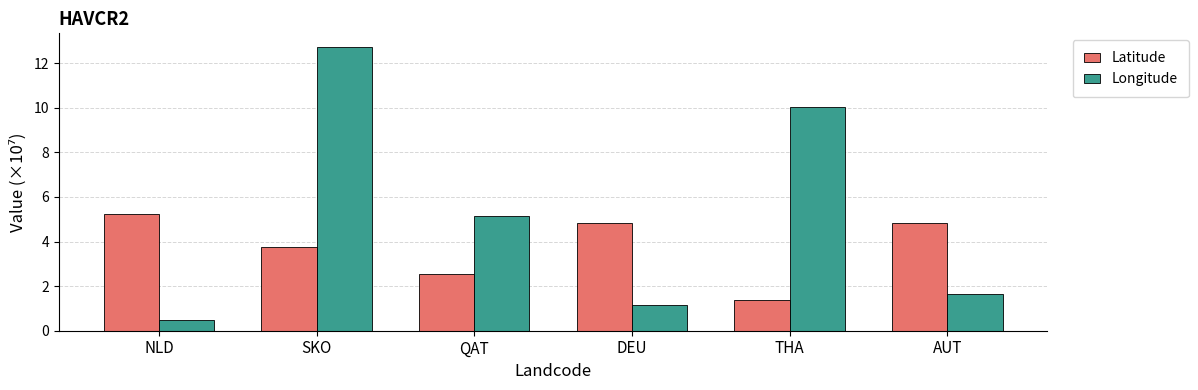

How many values in the Longitude series are below 5?

3